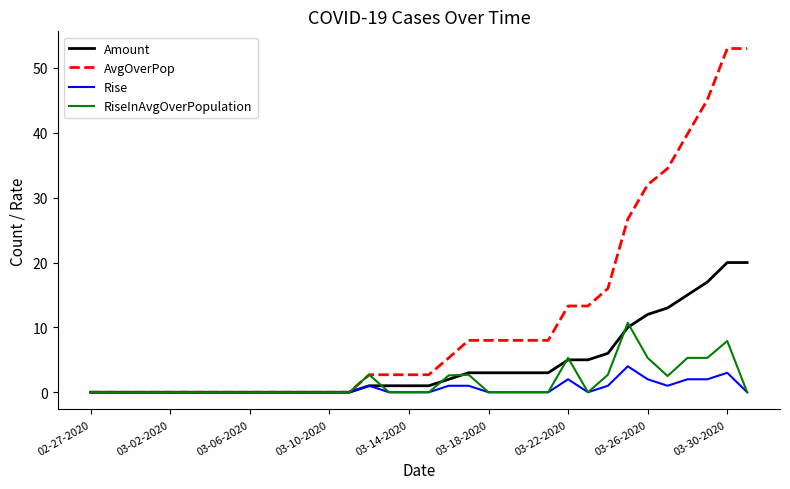

Which series has the largest total across all categories?

AvgOverPop